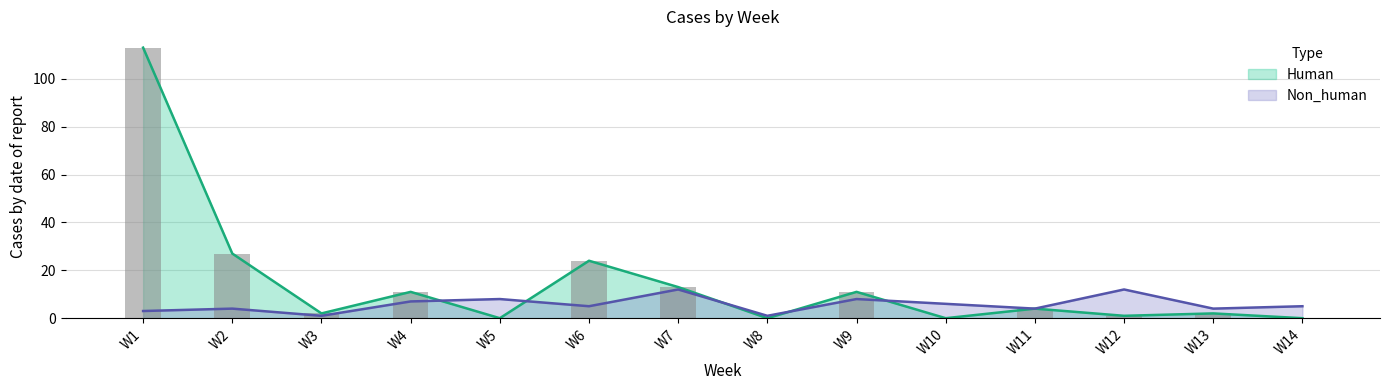

True or false: Human has a value of 113 at W1.

True